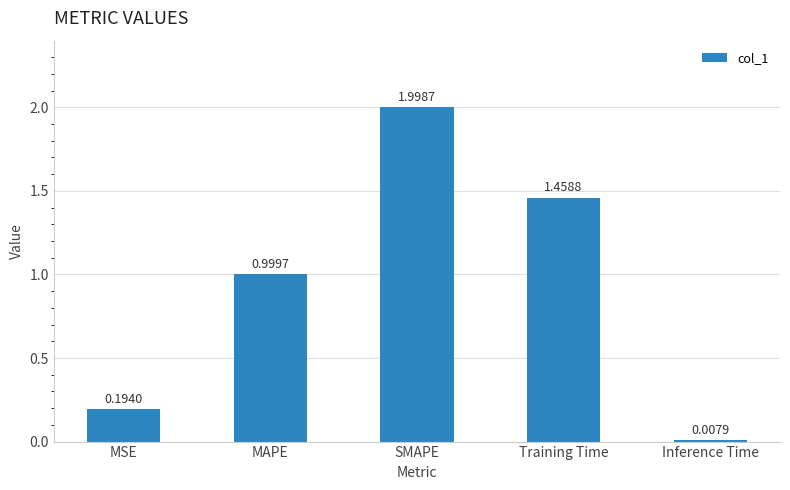

Which label corresponds to the largest value in the chart?

SMAPE